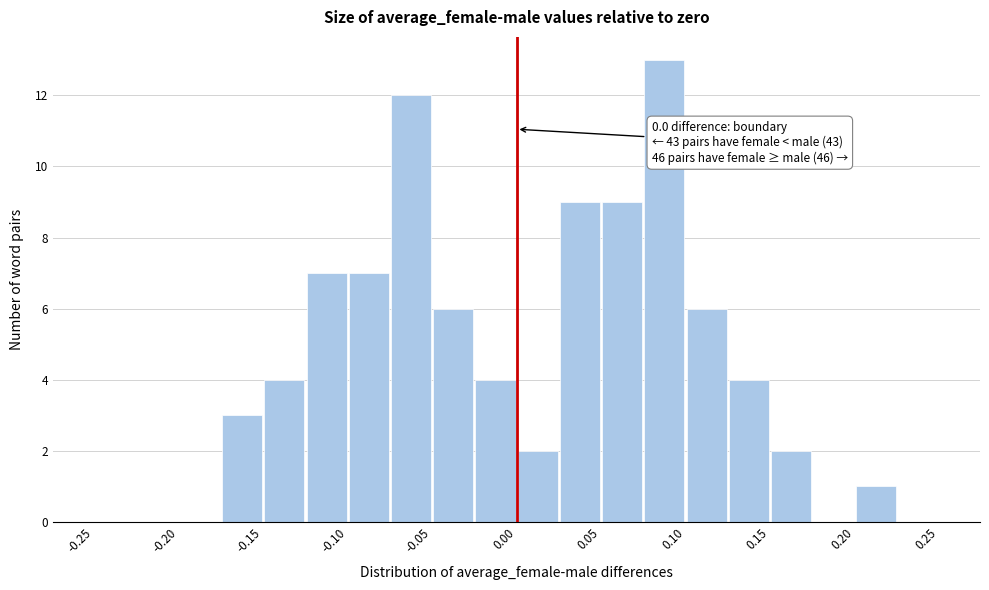

Over which range of the x-axis is the bar tallest?

0.075 to 0.100